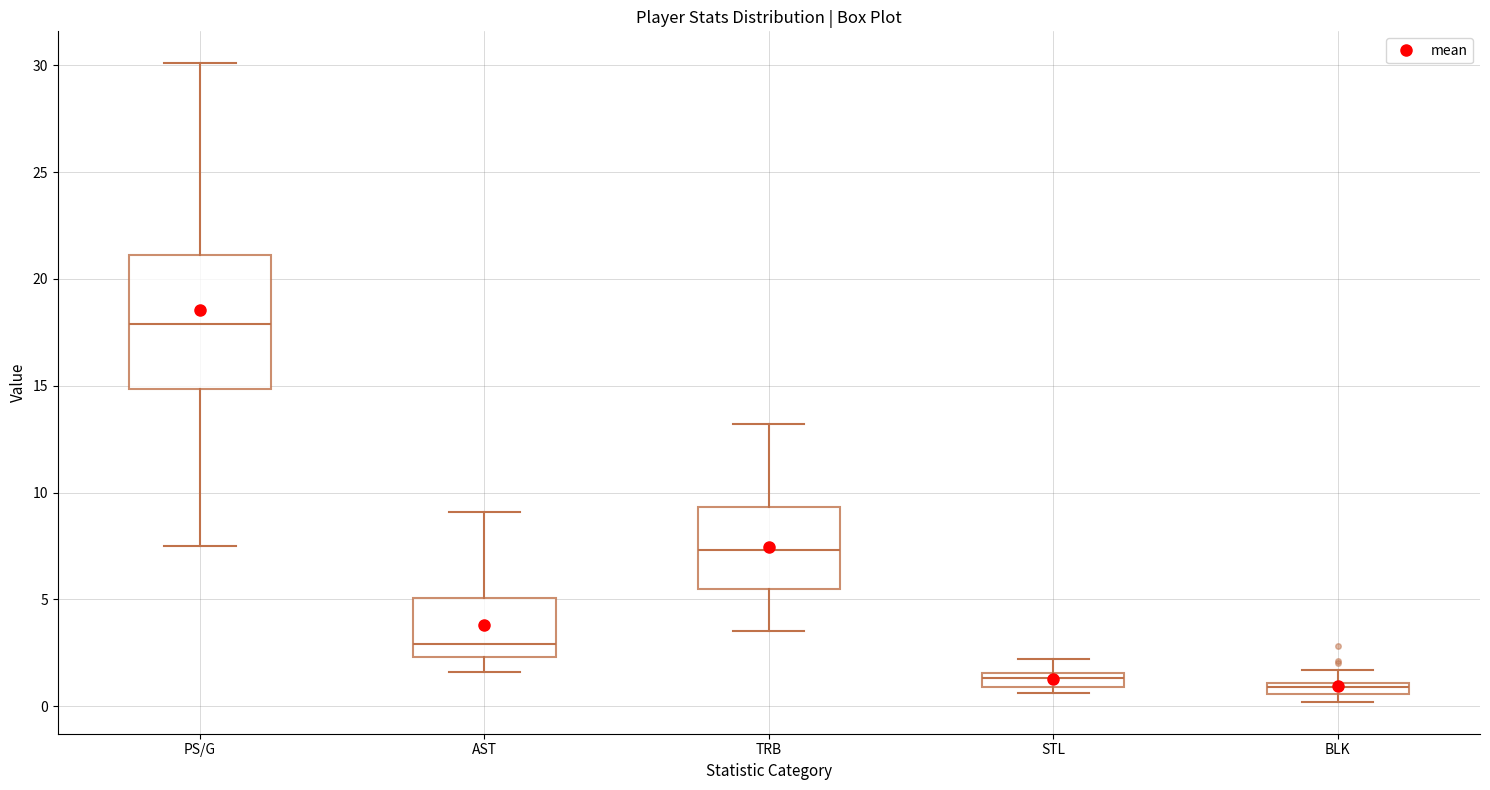

Which box has the highest median line?

PS/G